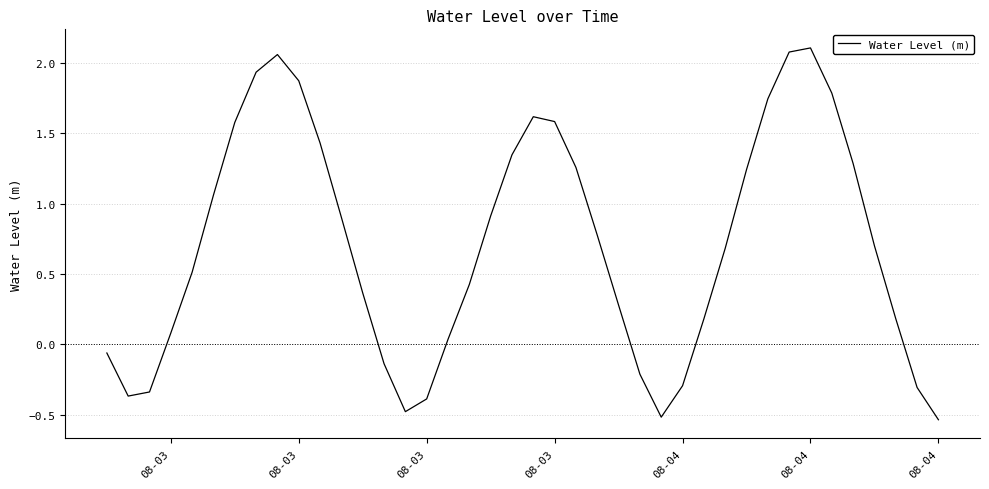

What is the difference between the maximum and minimum values?

2.6